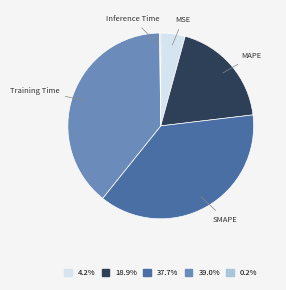

Does any single category account for the majority?

No